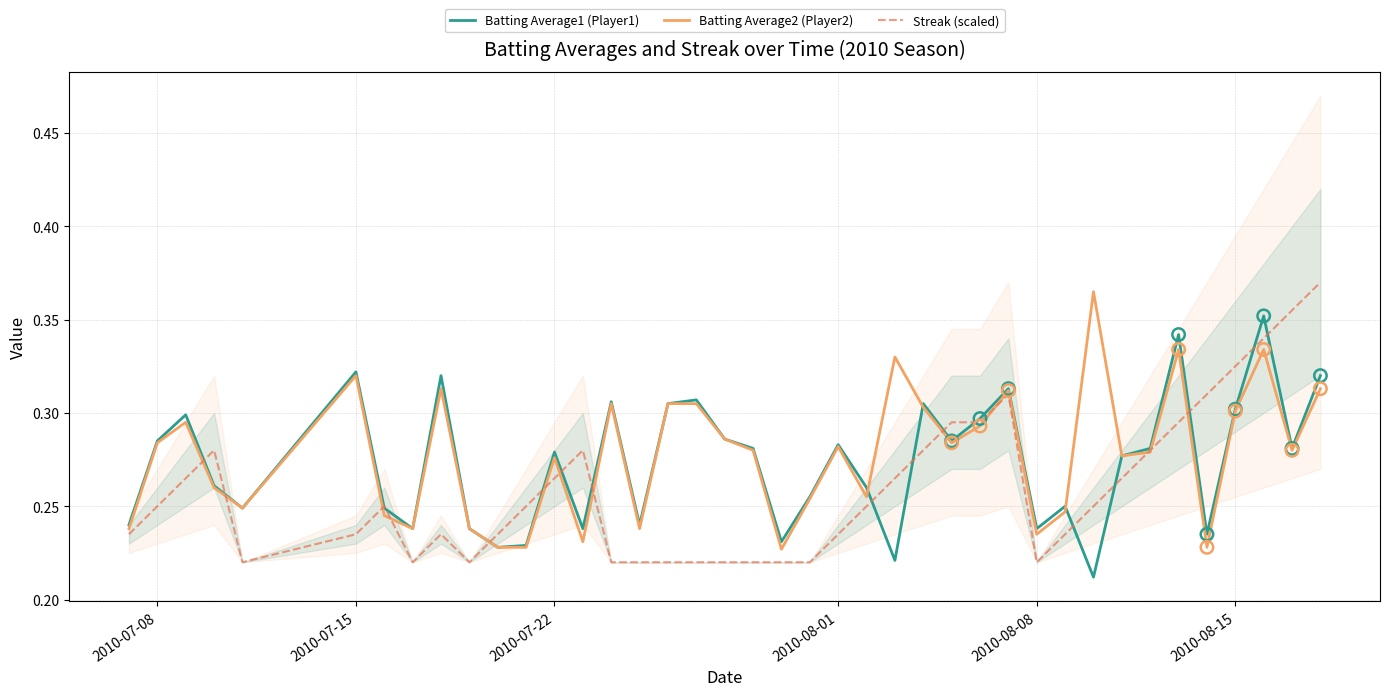

Is the value of Batting Average2 (Player2) at 2010-08-15 greater than the value of Batting Average1 (Player1) at 2010-07-08?

Yes